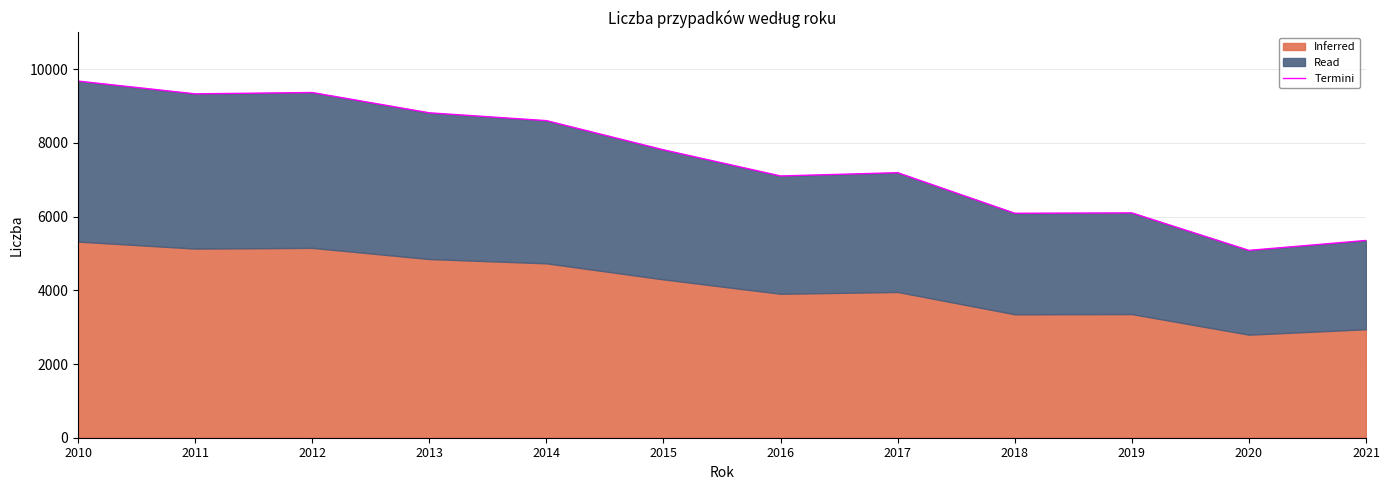

Where is the first local minimum?

2011